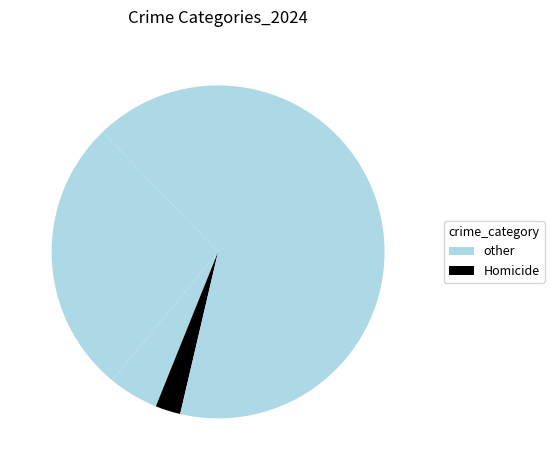

How many slices are in this pie chart?

5